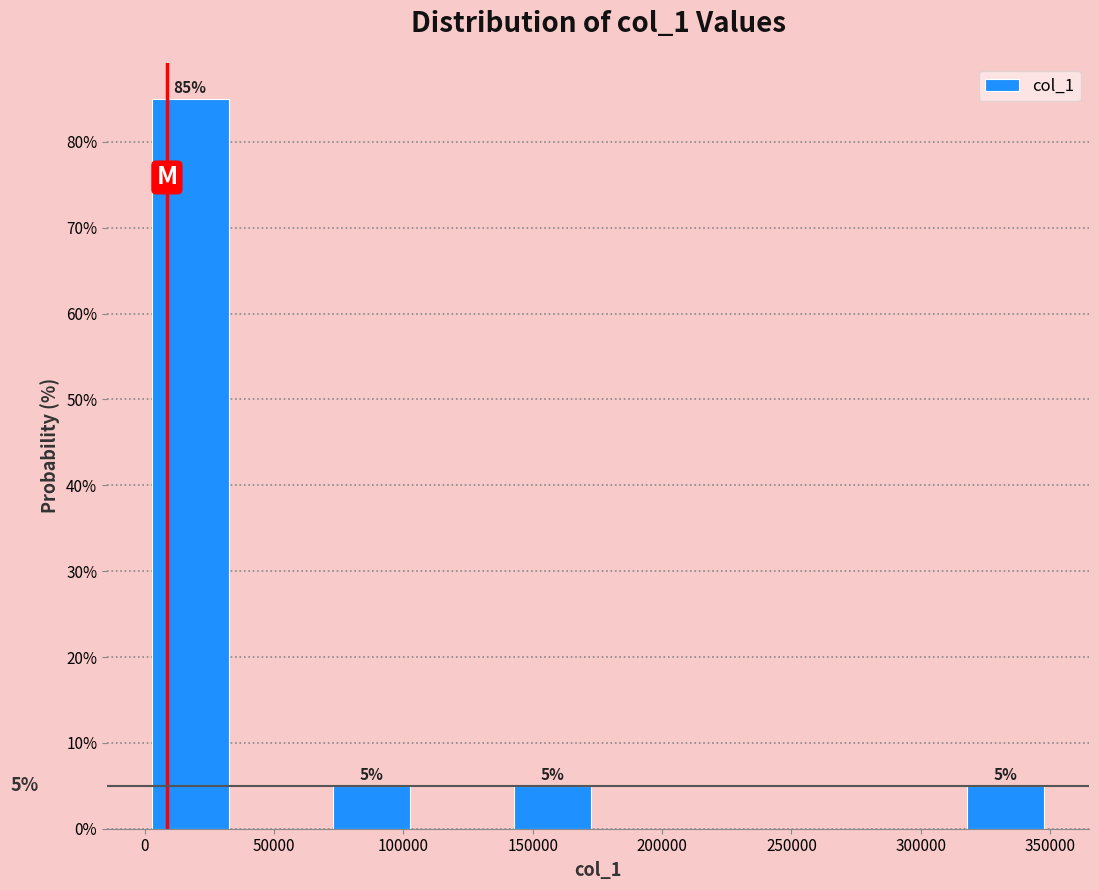

Which range on the x-axis has the tallest bar?

0 to 35000